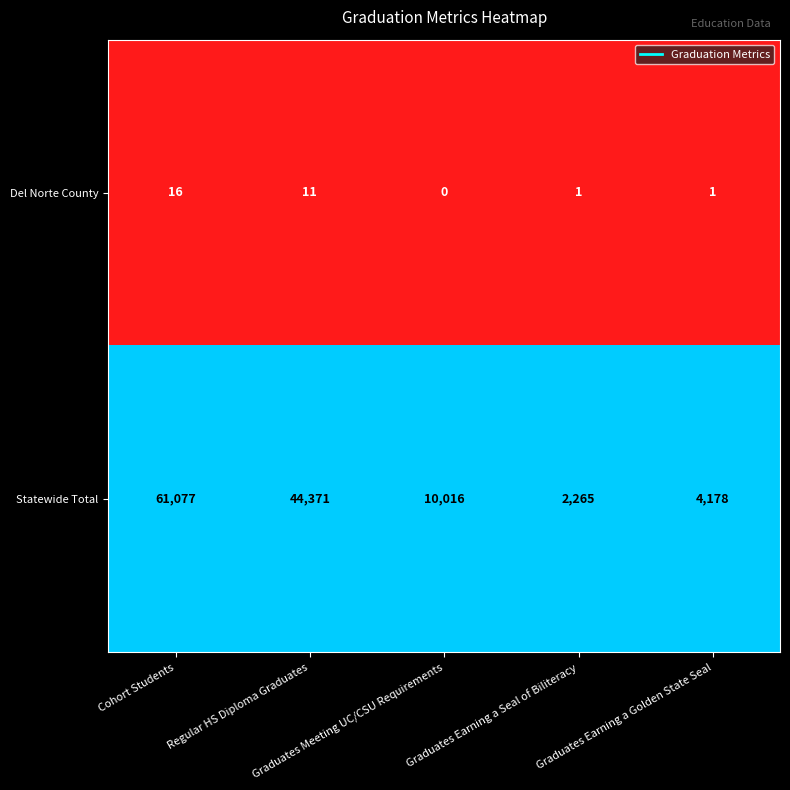

What is the maximum value for Del Norte County?

16